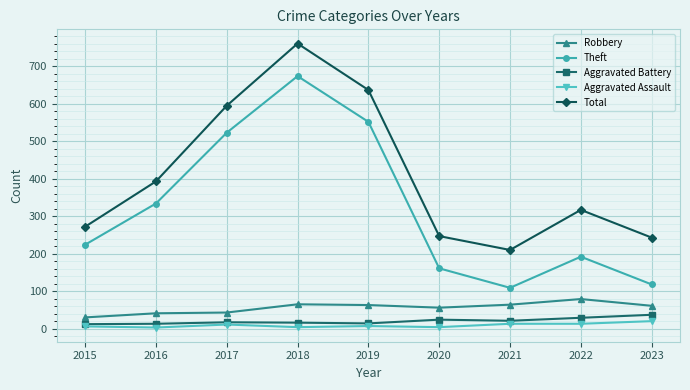

The value of Theft at 2017 is 523. True or false?

True